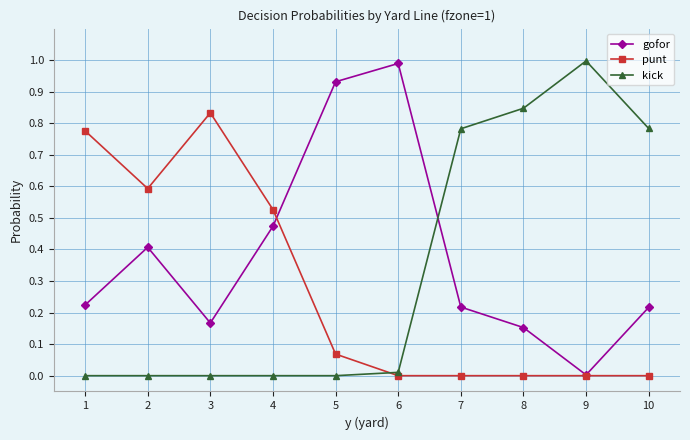

How many series are shown in this chart?

3